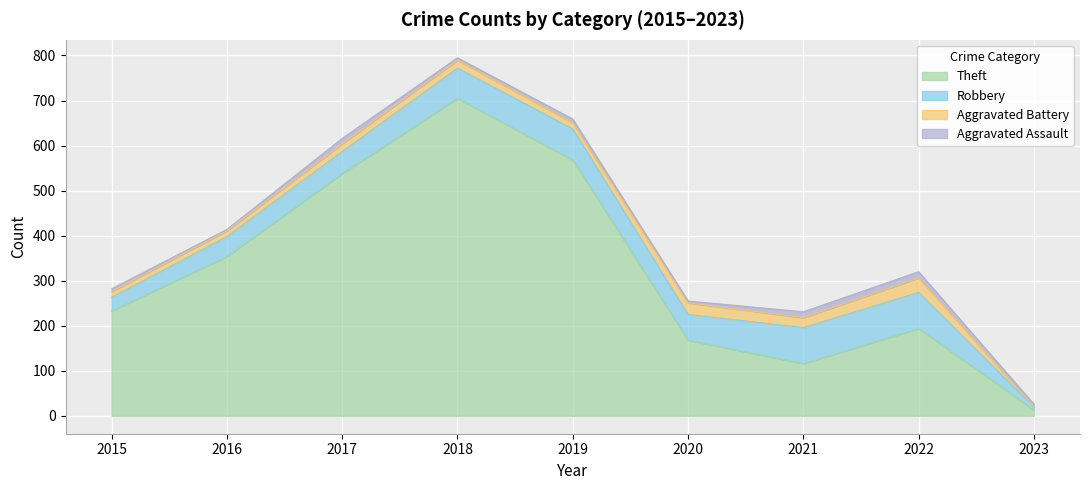

Count the number of categories in the chart.

9